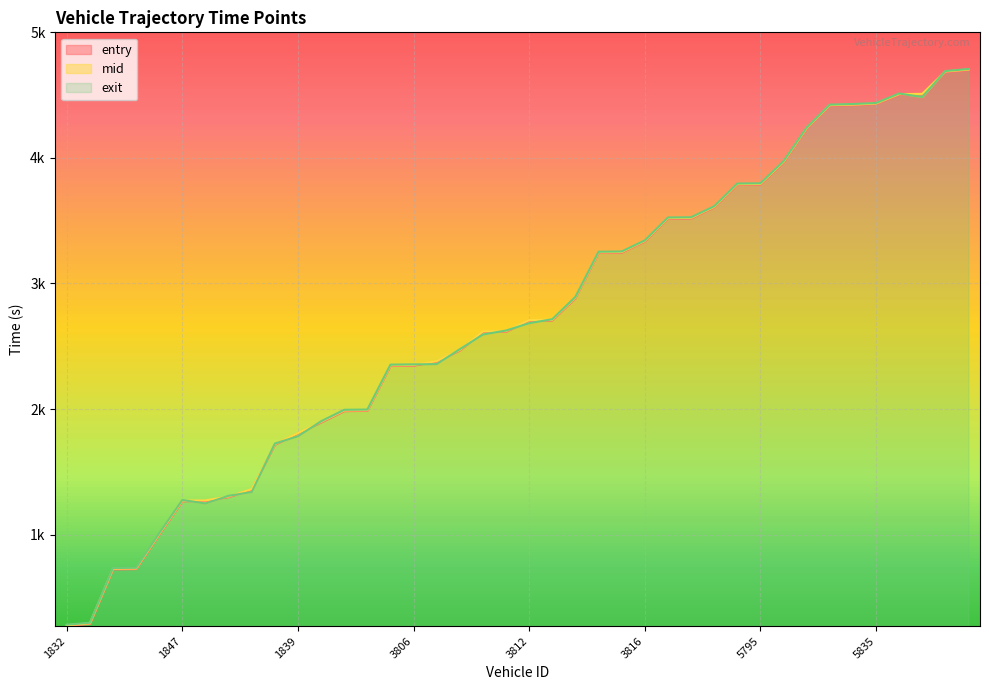

What is the label of the 37th point from the left?

5797